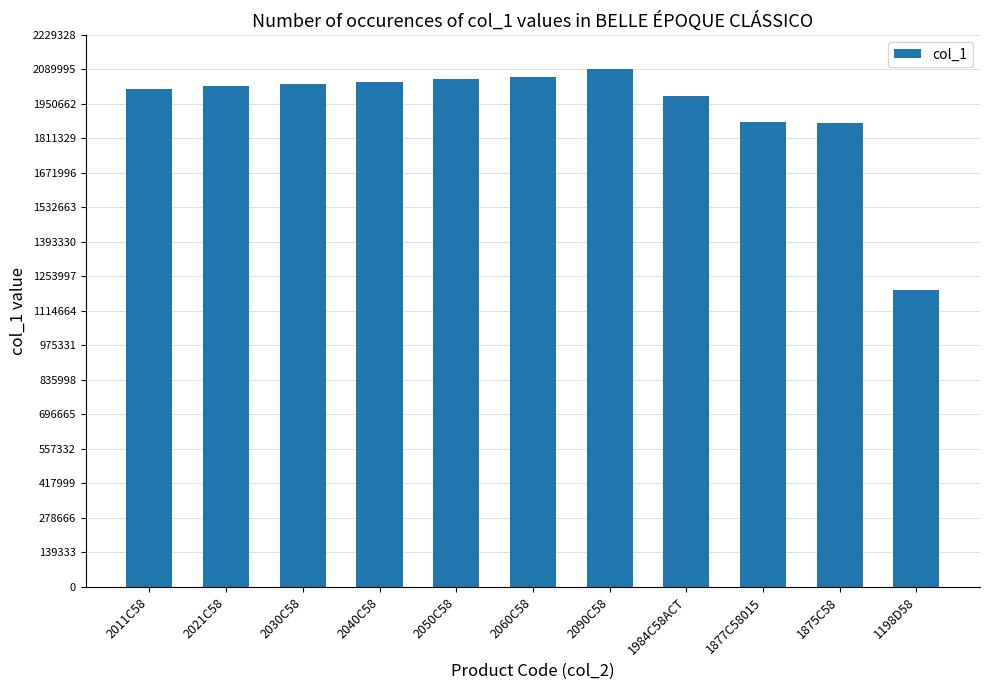

What is the difference between the maximum and second lowest values?

214806